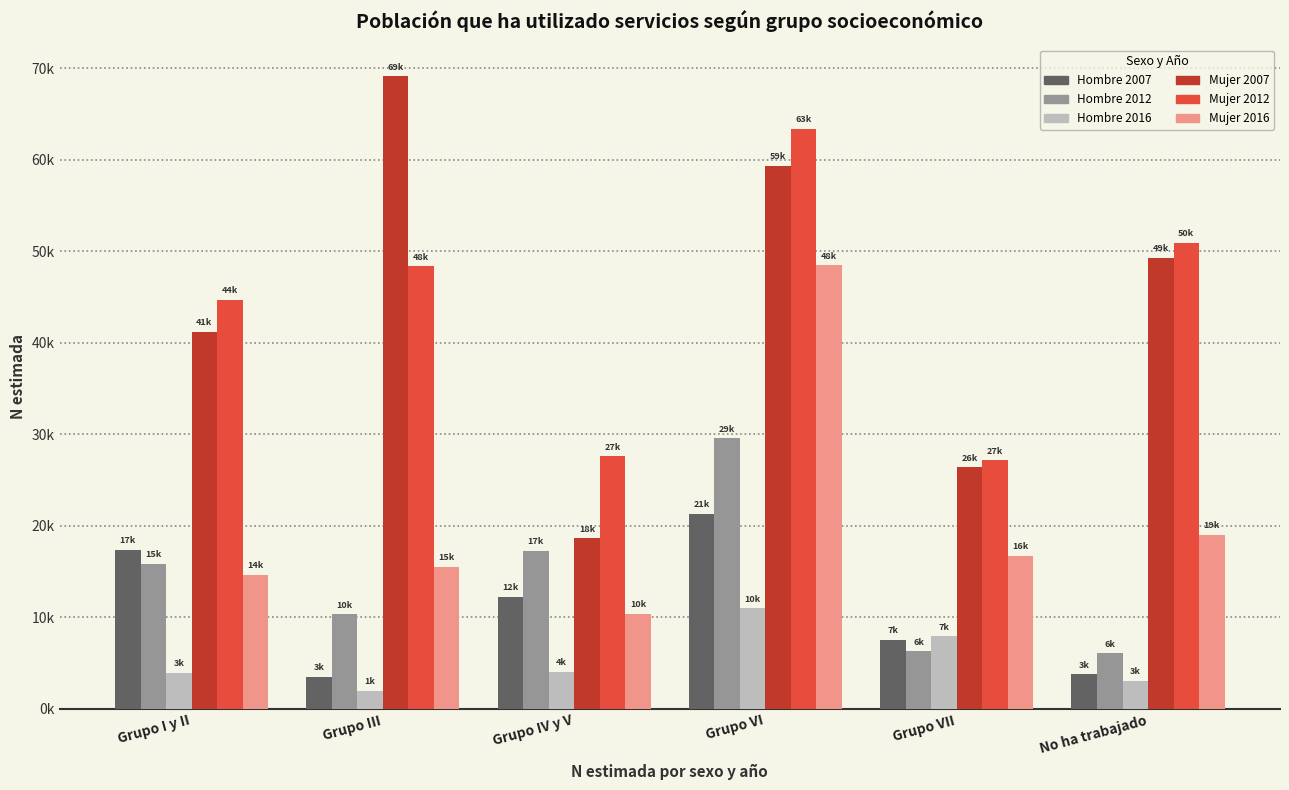

At which category is the sum across all series the highest?

Grupo VI